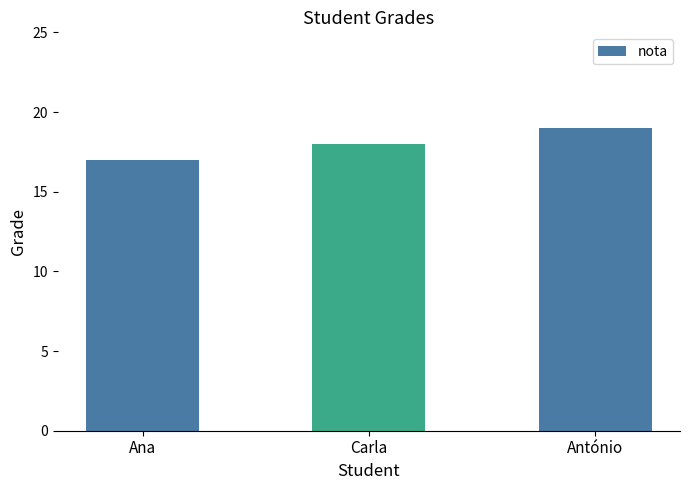

How many values are below 18?

1